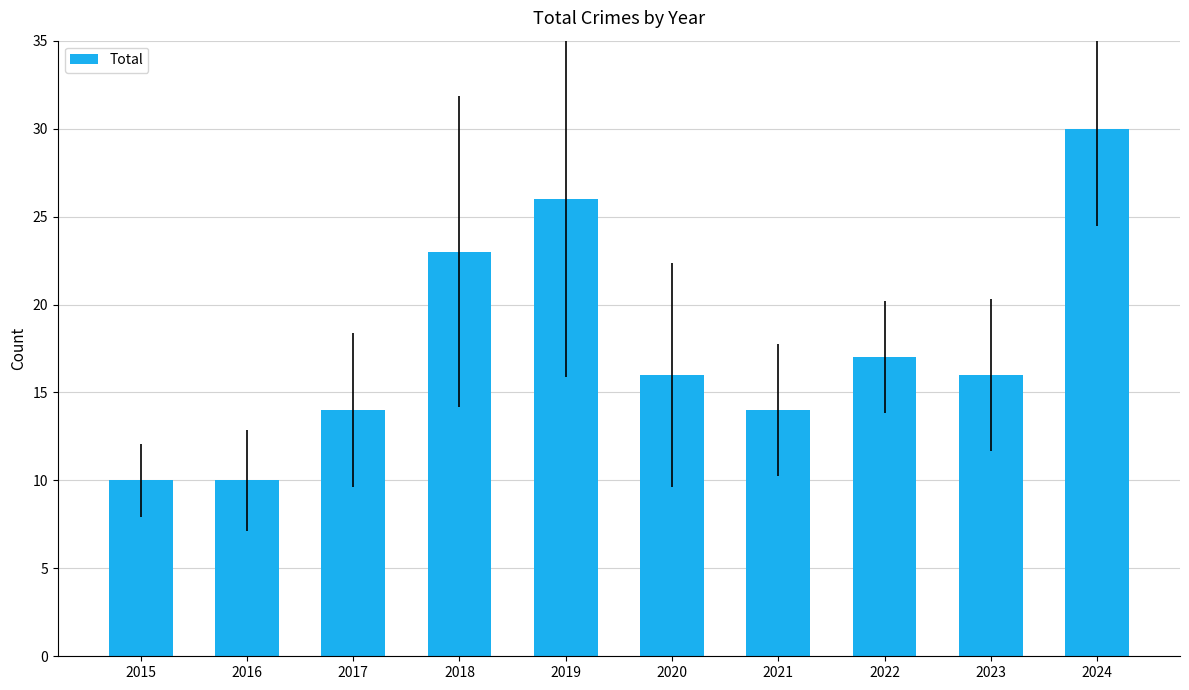

What is the average value?

18